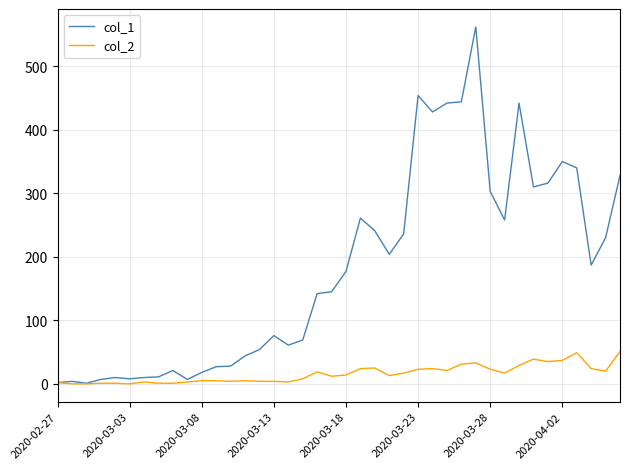

What is the highest value of the col_1 series?

562